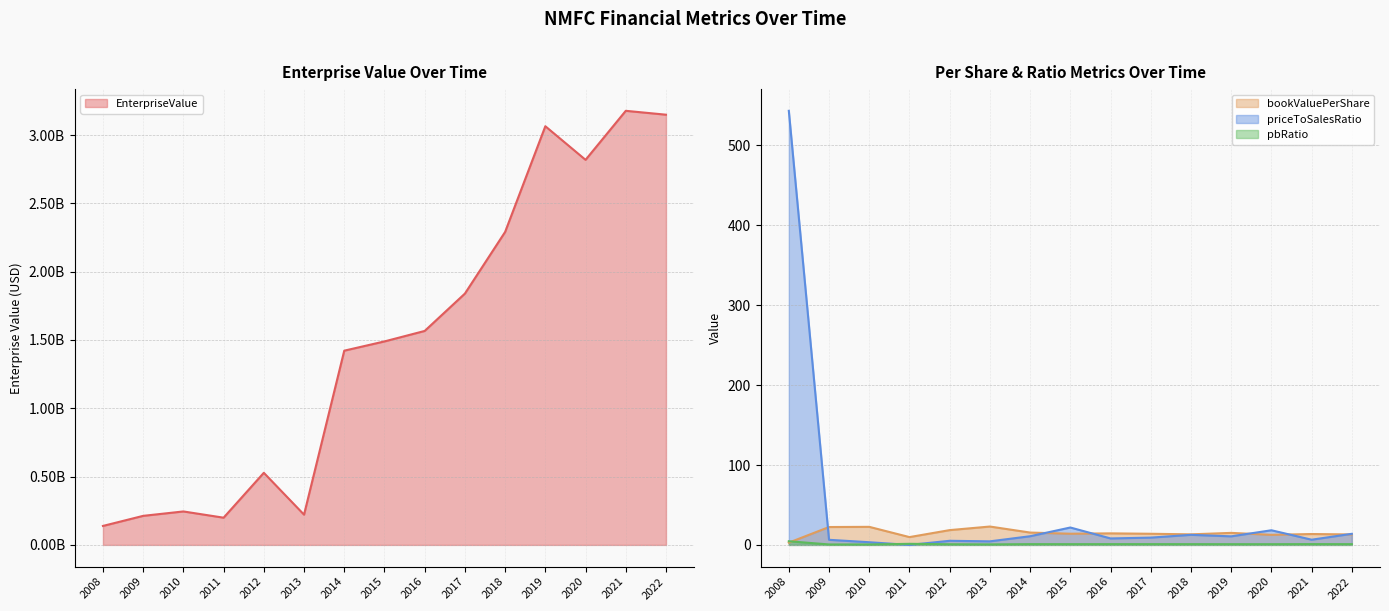

What are all the series names shown in the legend?

EnterpriseValue, bookValuePerShare, priceToSalesRatio, pbRatio